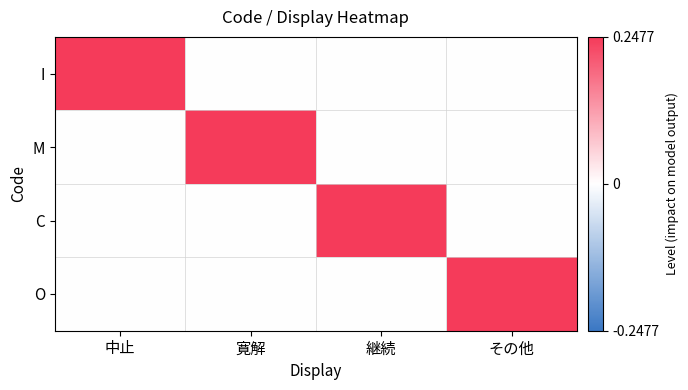

Which series changed the most between 中止 and 寛解?

I